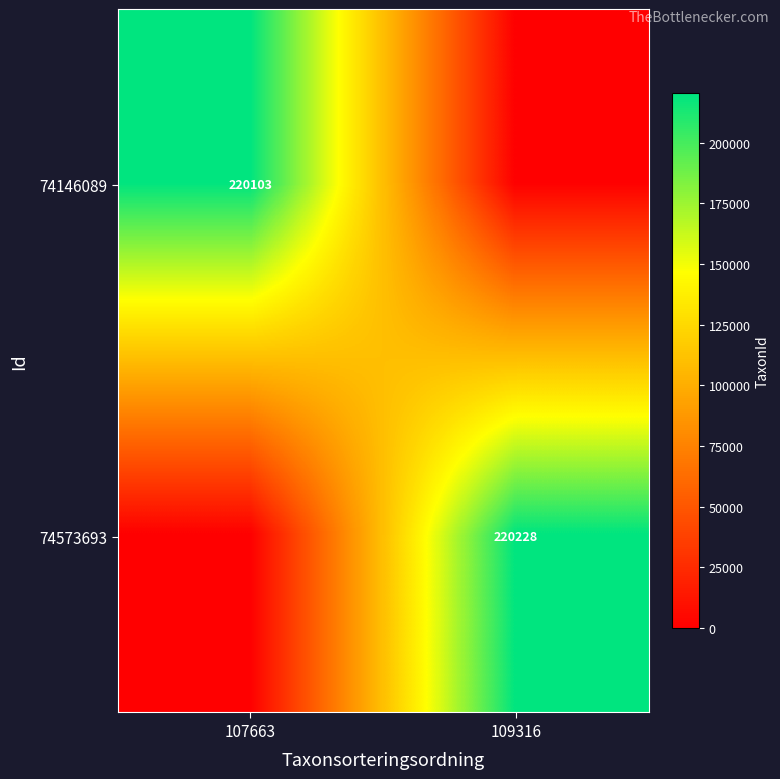

At how many categories does at least one series exceed 202938?

2